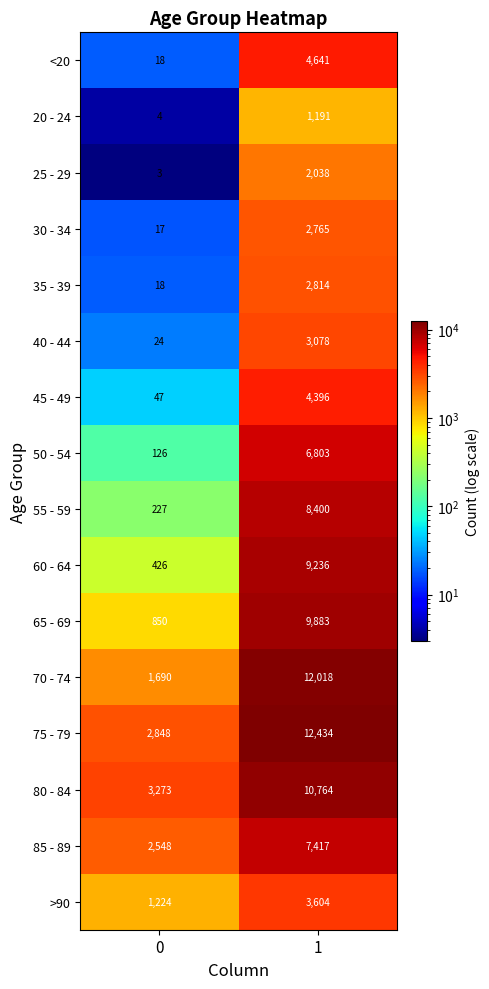

What is the difference between the maximum and minimum values in the 40 - 44 series?

3054